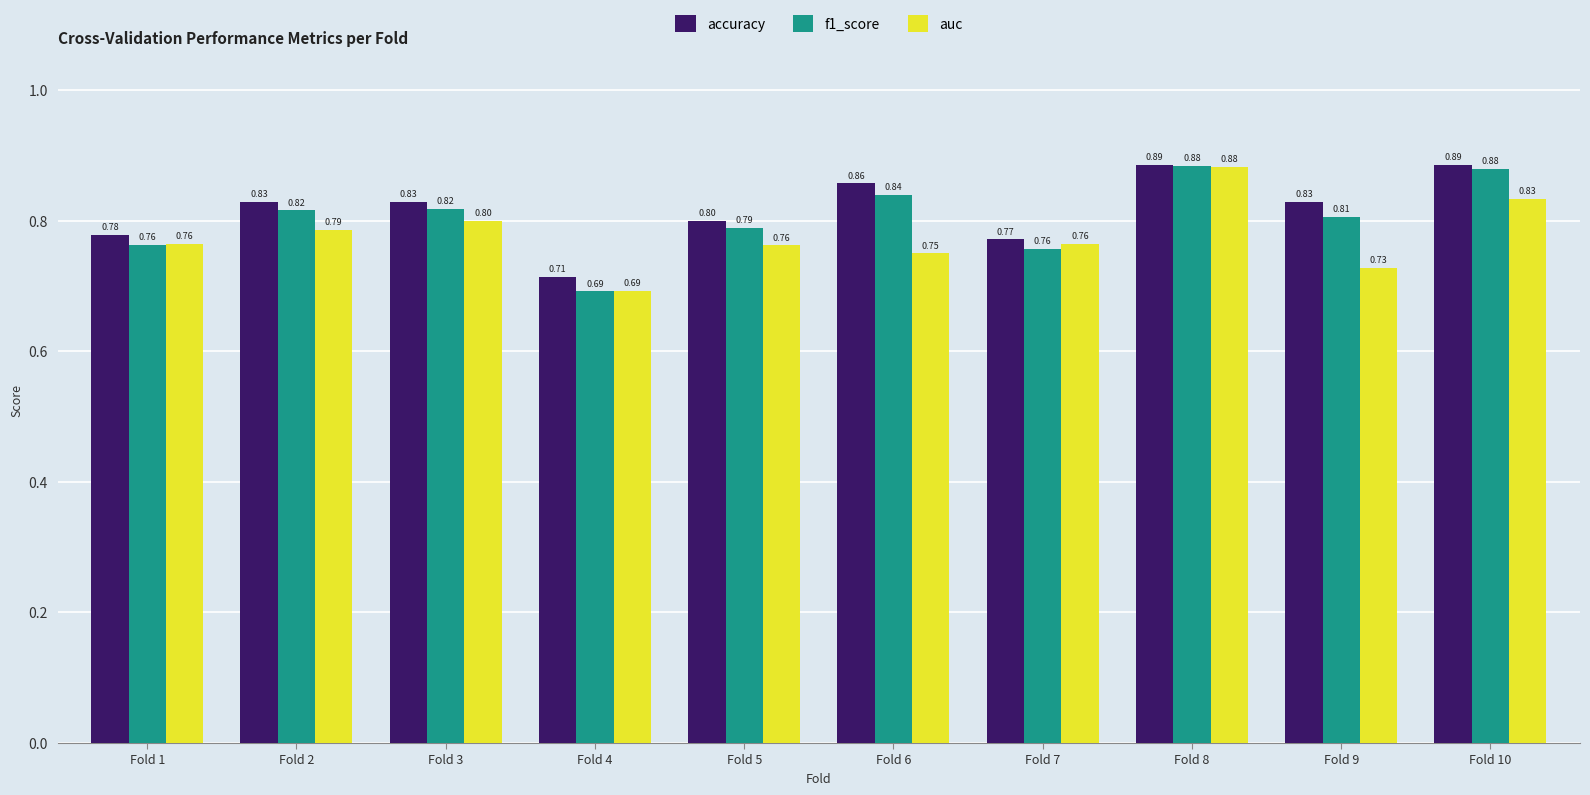

Which series changed the most between Fold 4 and Fold 10?

f1_score